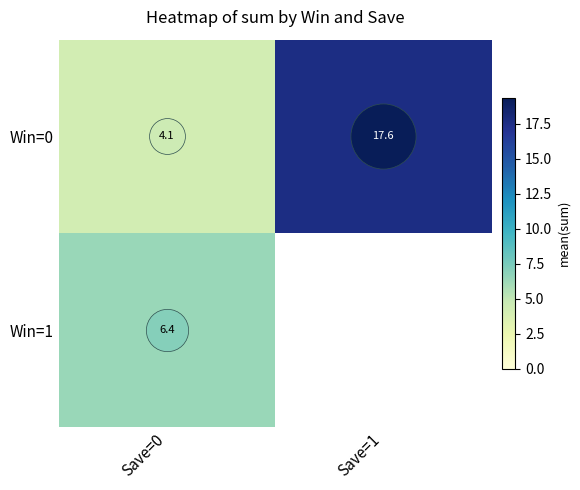

Which has a higher value, Save=1 or Save=0?

Save=1